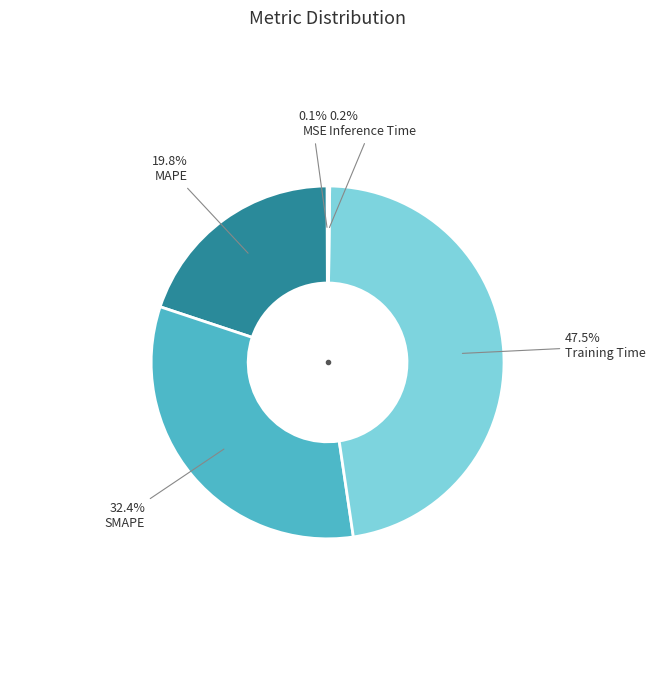

What is the largest slice in the pie chart?

Training Time